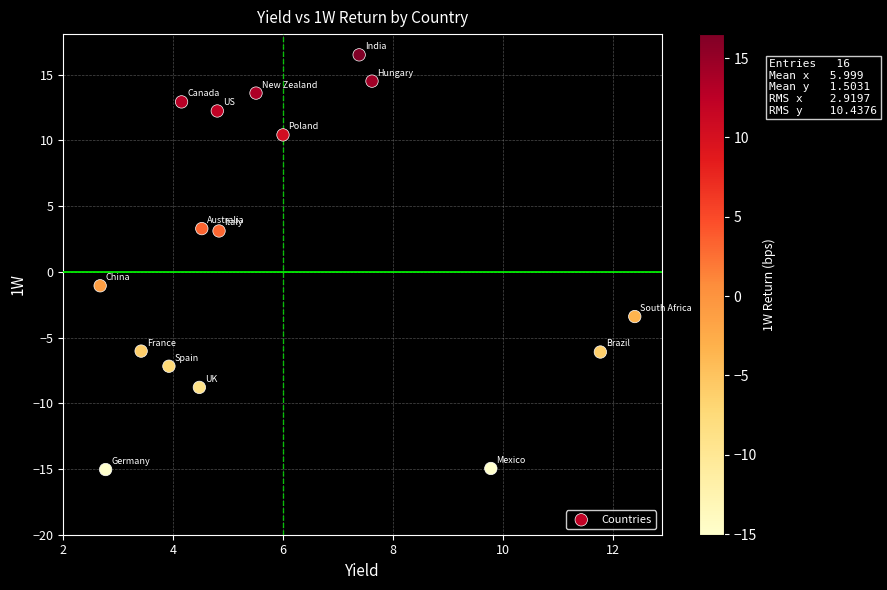

What Y value in the scatter plot is closest to 0?

-1.1